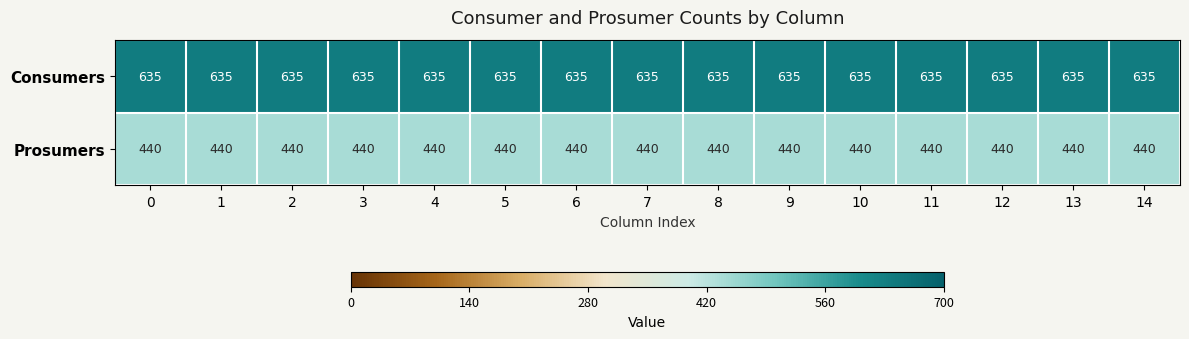

What is the difference between the highest and lowest values at 12?

195